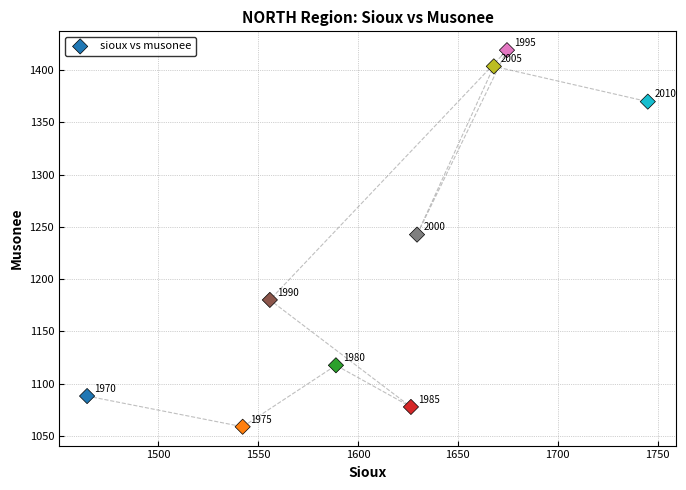

What is the average Y value?

1217.5